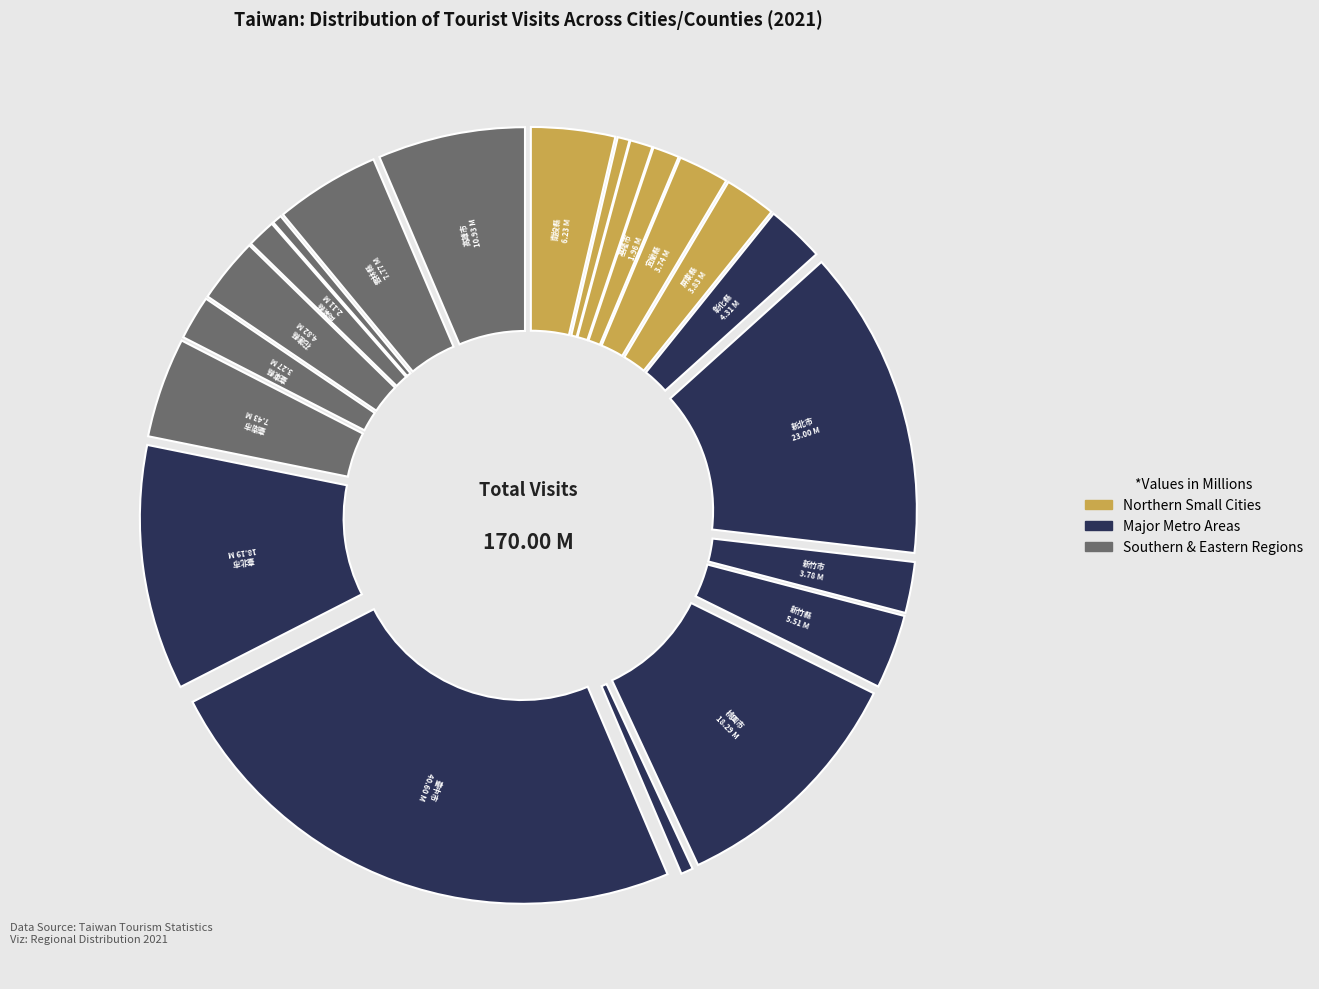

To the nearest percent, what is the combined percentage of 嘉義縣 and 嘉義市?

2%